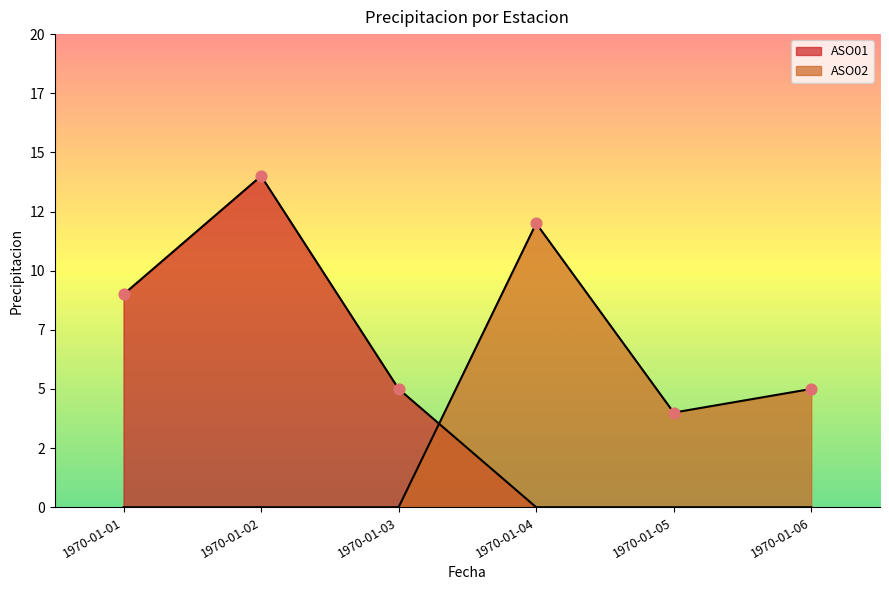

Which series has the largest total across all categories?

ASO01